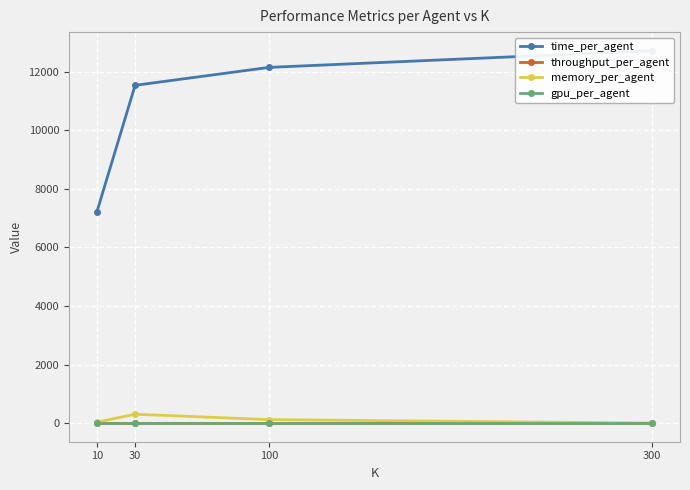

The throughput_per_agent series shows 0.0 at 300. True or false?

False